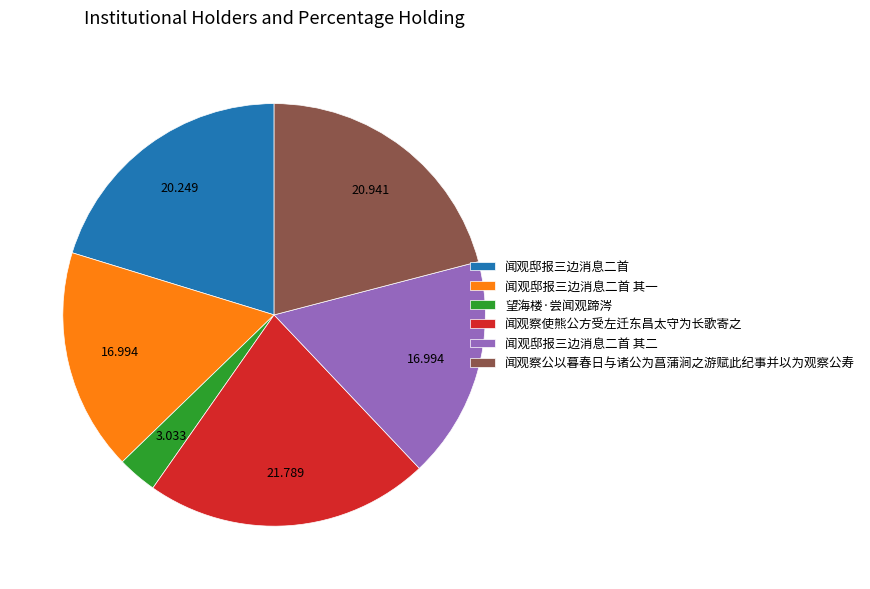

Is there any slice that represents more than half of the pie?

No